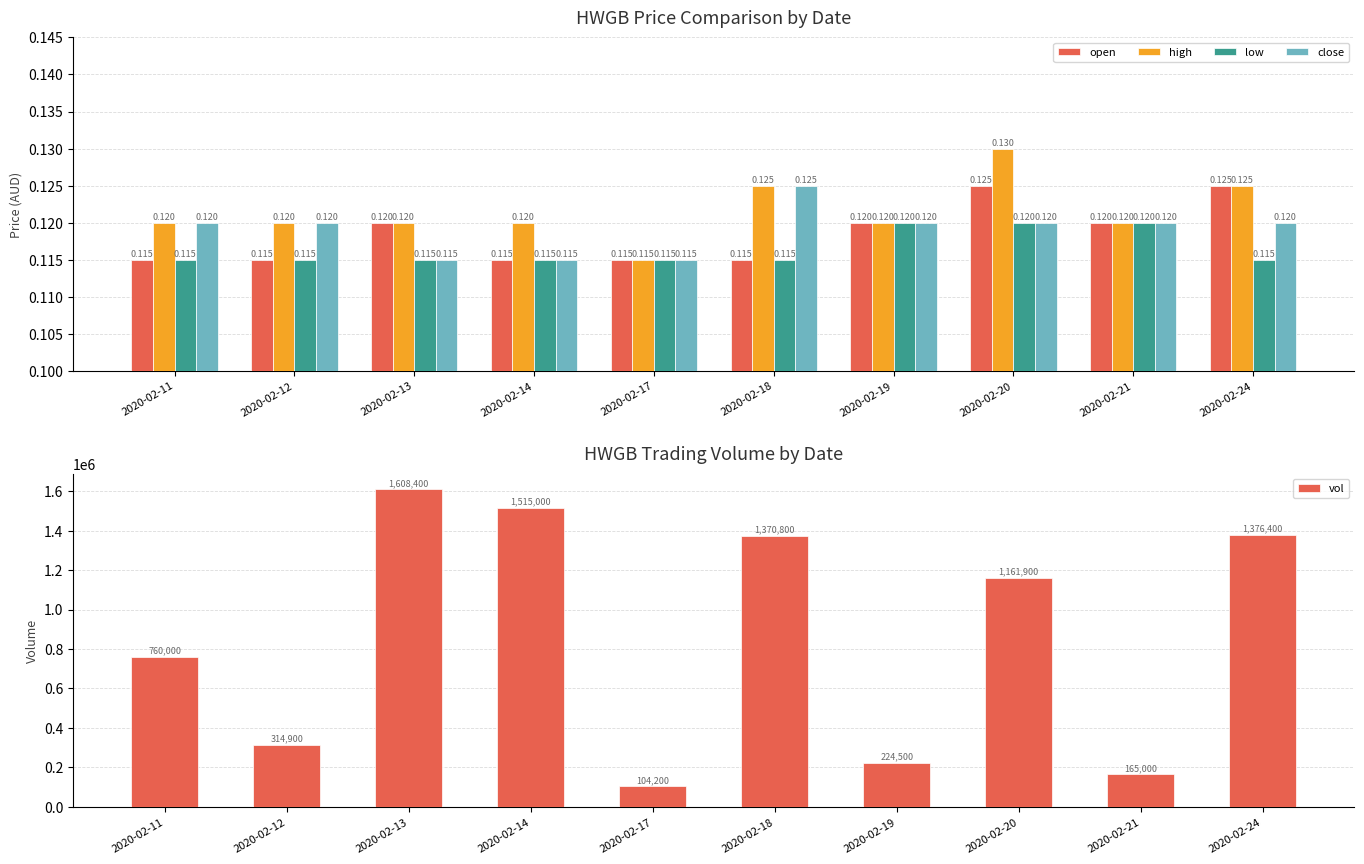

At which category does the chart reach its peak across all series?

2020-02-13